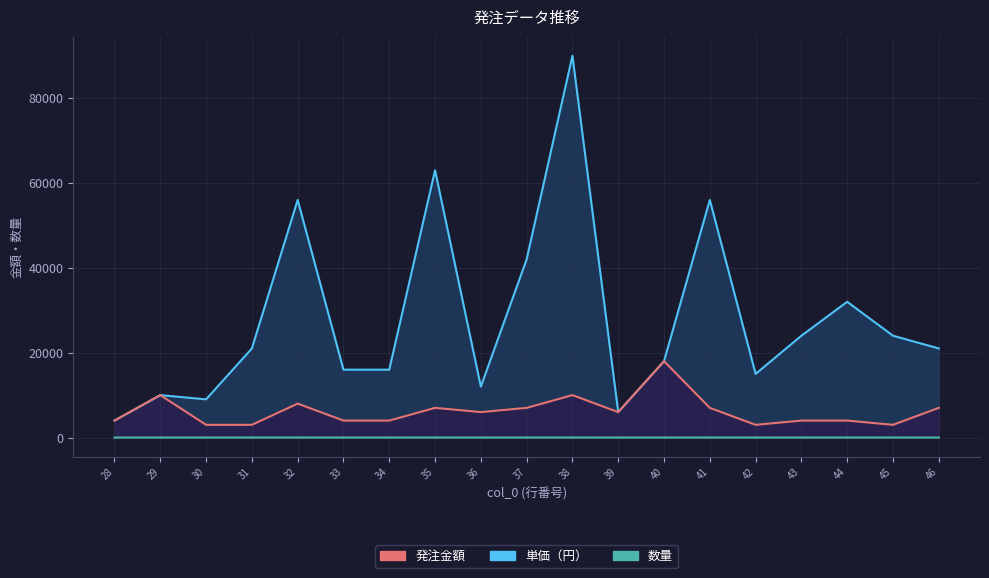

Which label corresponds to the smallest value in the chart?

28